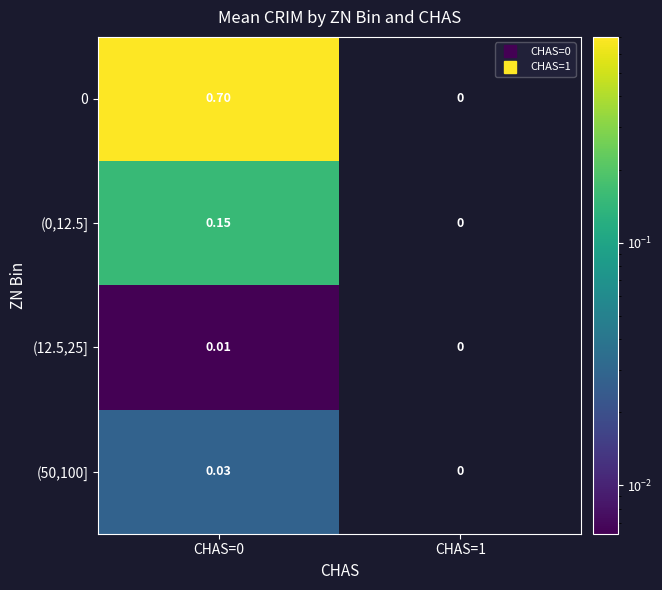

What is the greatest value displayed?

0.7